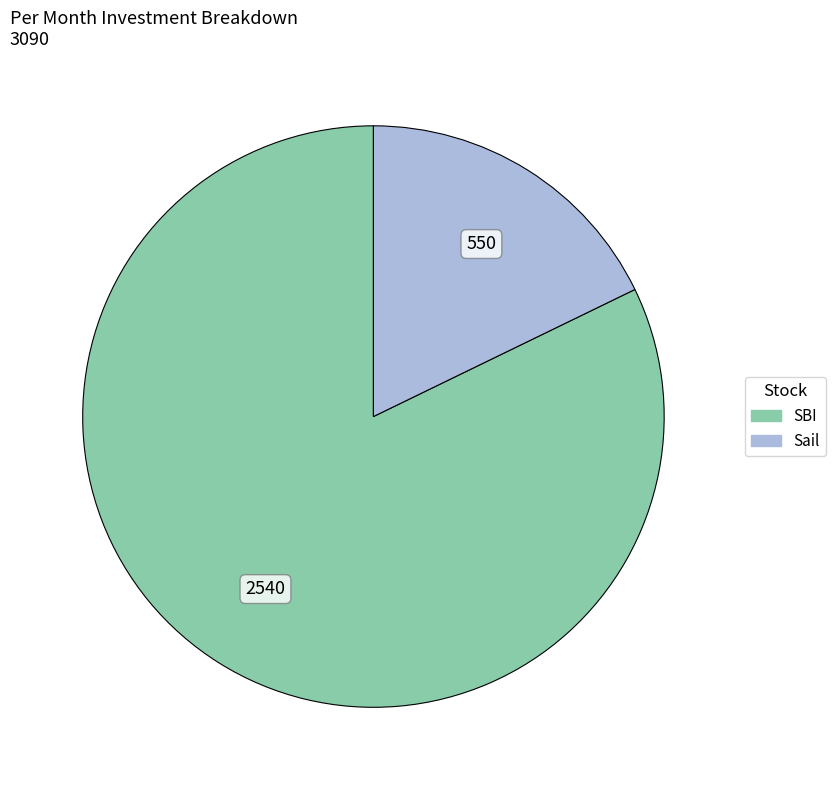

The SBI slice represents 77% of the pie. True or false?

False